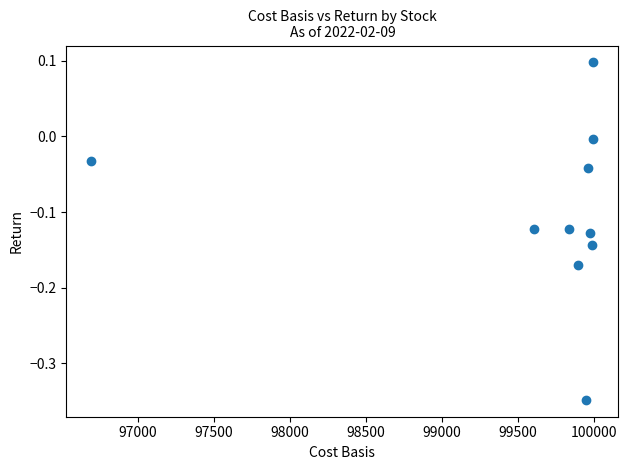

What is the range of Y values (max minus min)?

0.4